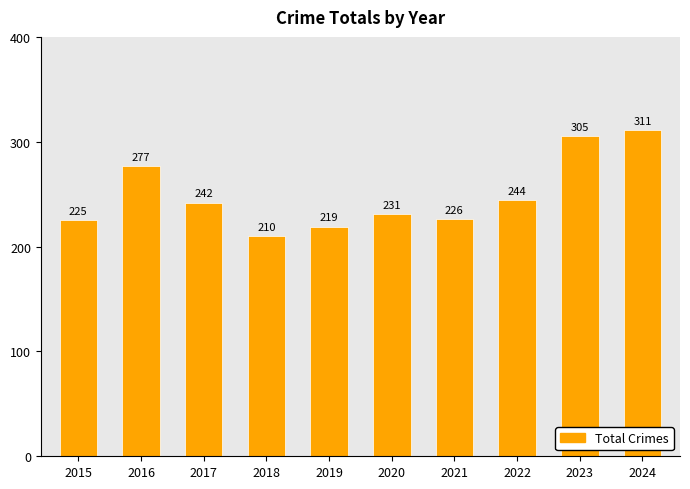

What is the approximate value at 2015?

225